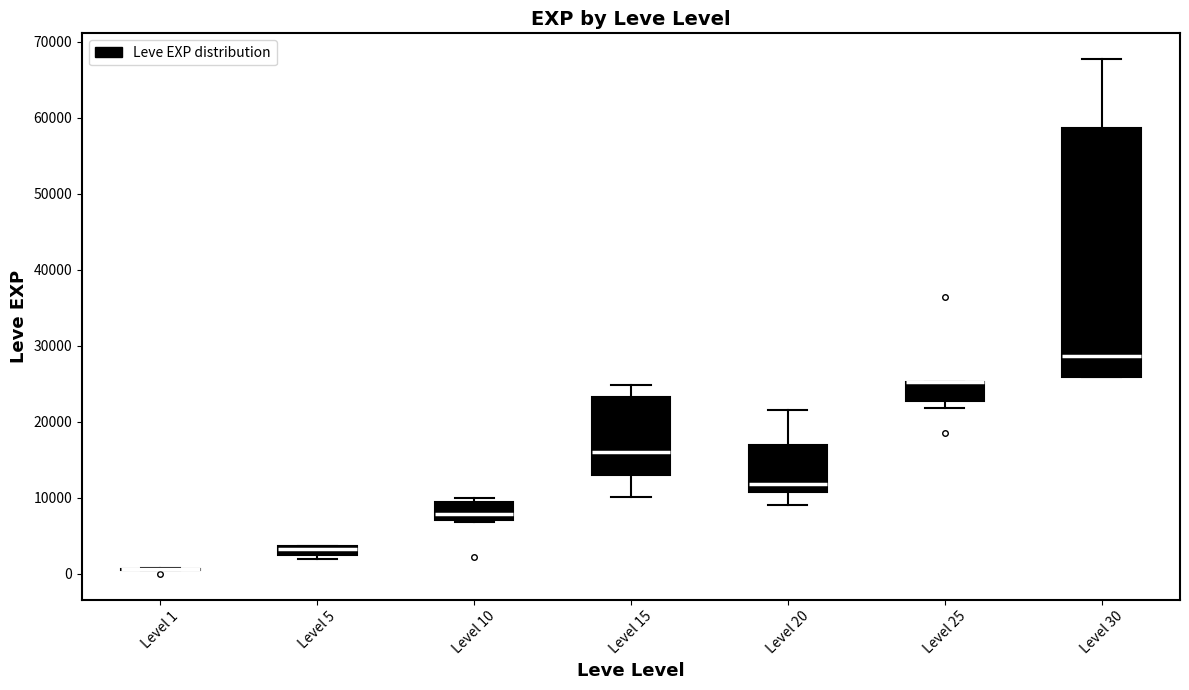

Comparing the boxes themselves (not the whiskers), which one is the tallest?

Level 30